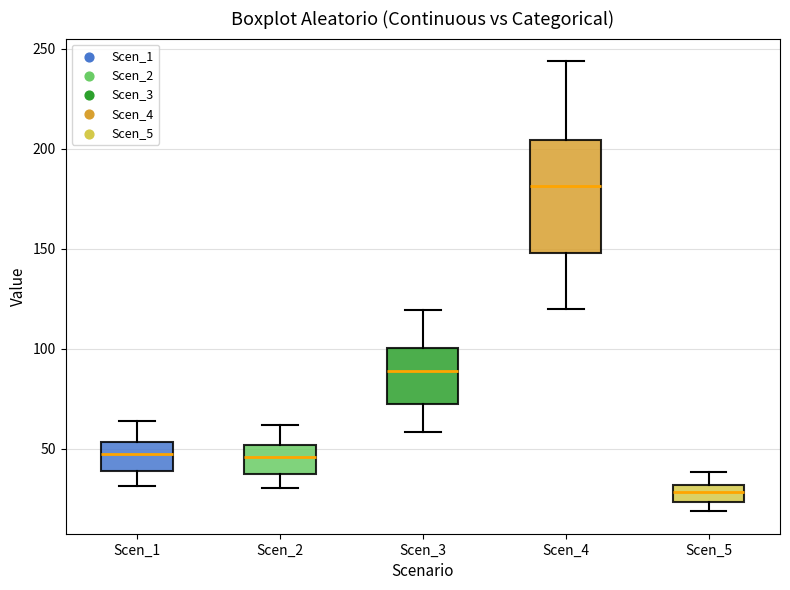

Which box's median line is the lowest?

Scen_5